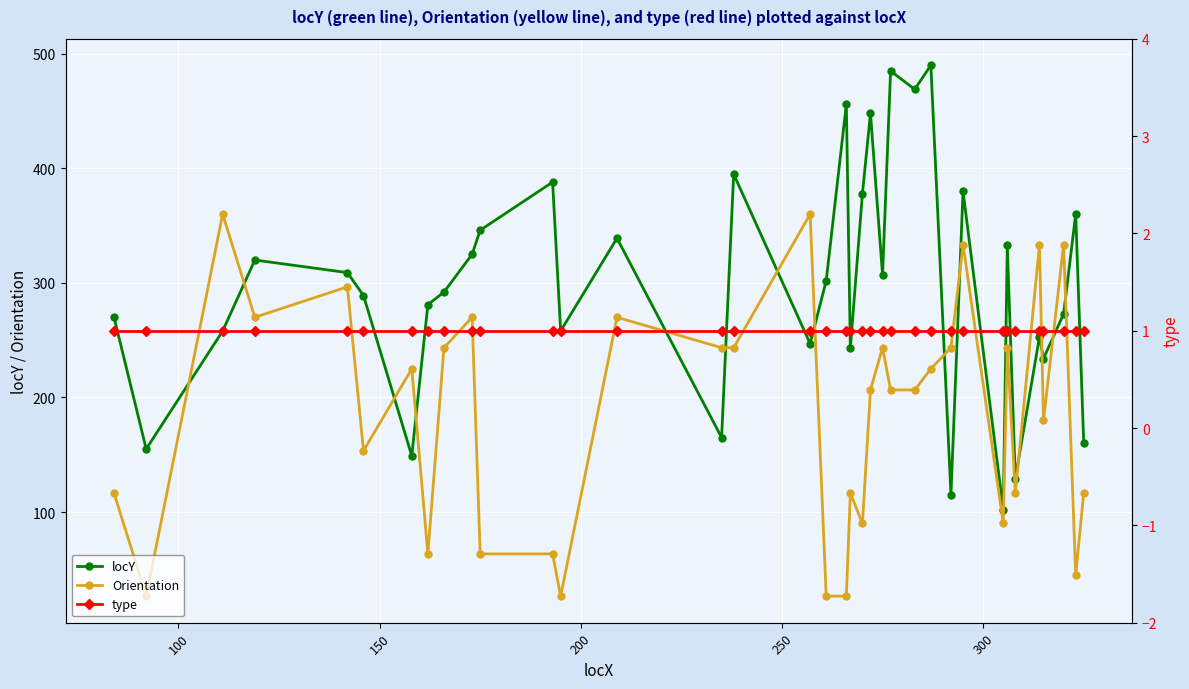

Reading right to left, what are all the values shown in this chart?

locY: 160.0	360.0	273.0	234.0	253.0	129.0	333.0	102.0	380.0	115.0	490.0	469.0	485.0	307.0	448.0	378.0	243.0	456.0	302.0	247.0	395.0	165.0	339.0	258.0	388.0	346.0	325.0	292.0	281.0	149.0	289.0	309.0	320.0	258.0	155.0	270.0
Orientation: 116.6	45.0	333.4	180.0	333.4	116.6	243.4	90.0	333.4	243.4	225.0	206.6	206.6	243.4	206.6	90.0	116.6	26.6	26.6	360.0	243.4	243.4	270.0	26.6	63.4	63.4	270.0	243.4	63.4	225.0	153.4	296.6	270.0	360.0	26.6	116.6
type: 1.0	1.0	1.0	1.0	1.0	1.0	1.0	1.0	1.0	1.0	1.0	1.0	1.0	1.0	1.0	1.0	1.0	1.0	1.0	1.0	1.0	1.0	1.0	1.0	1.0	1.0	1.0	1.0	1.0	1.0	1.0	1.0	1.0	1.0	1.0	1.0